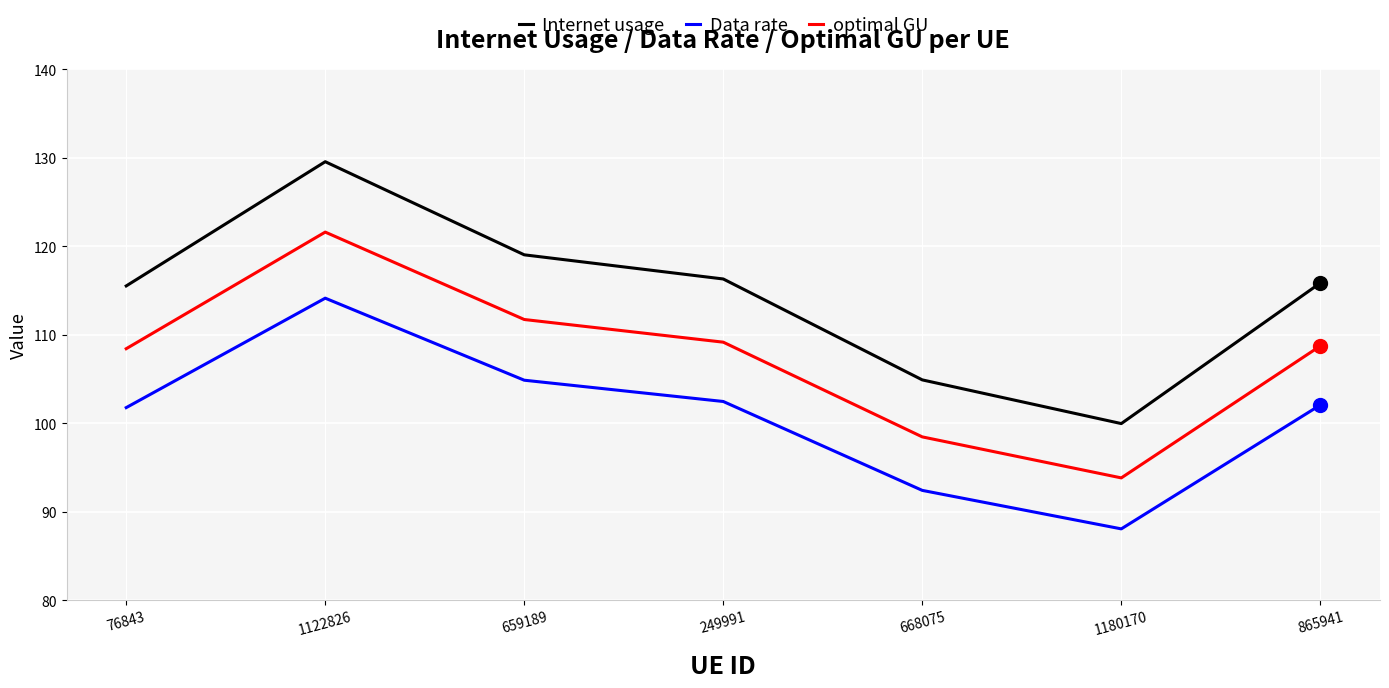

The optimal GU series shows 98.4 at 668075. True or false?

True